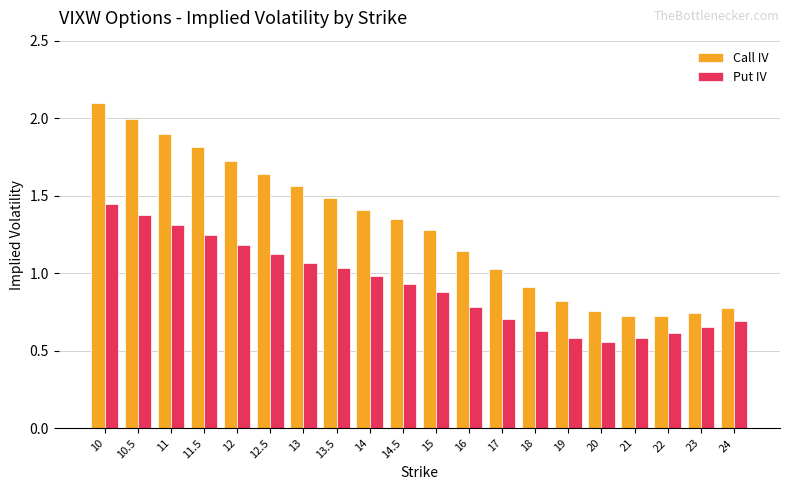

Which series has the largest total across all categories?

Call IV